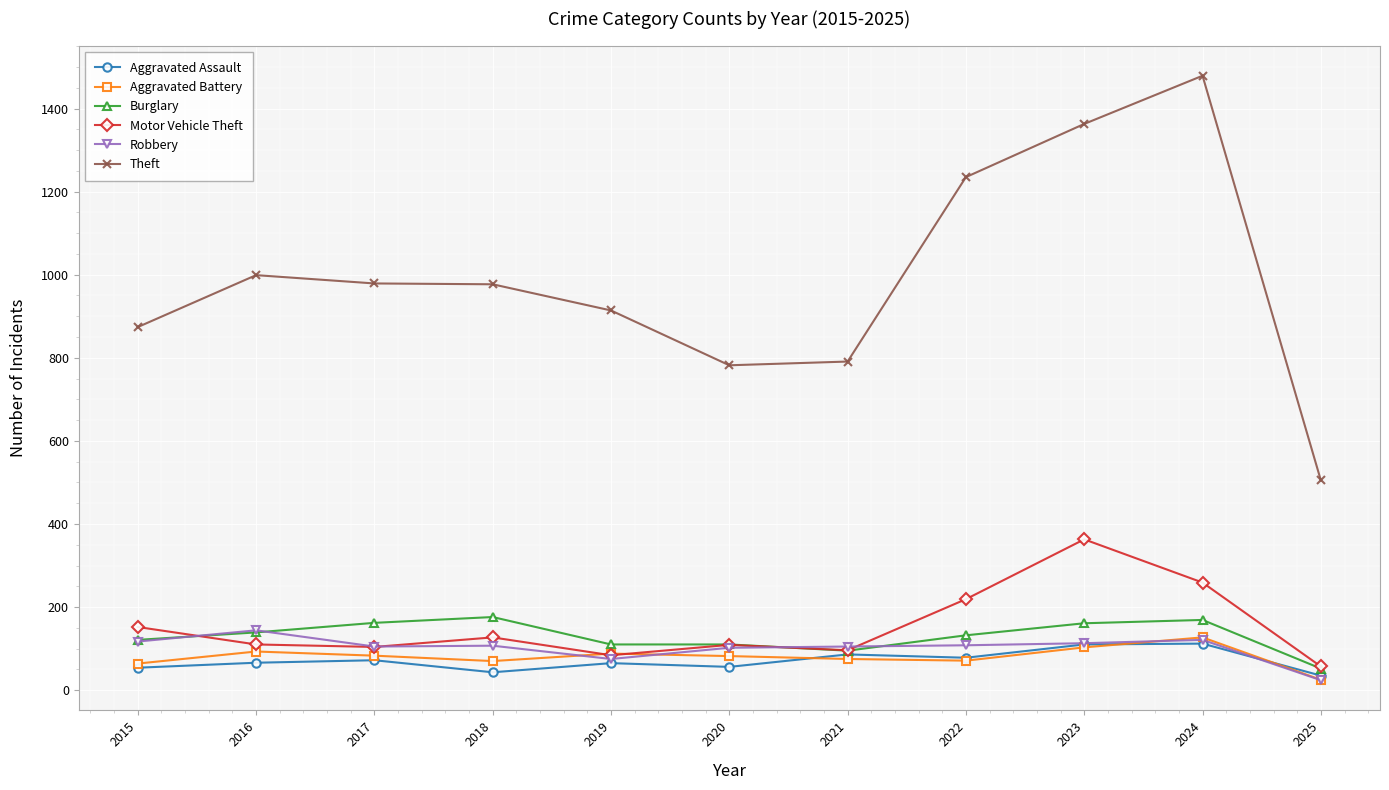

Which series ends up on top after the final intersection of Burglary and Robbery?

Burglary